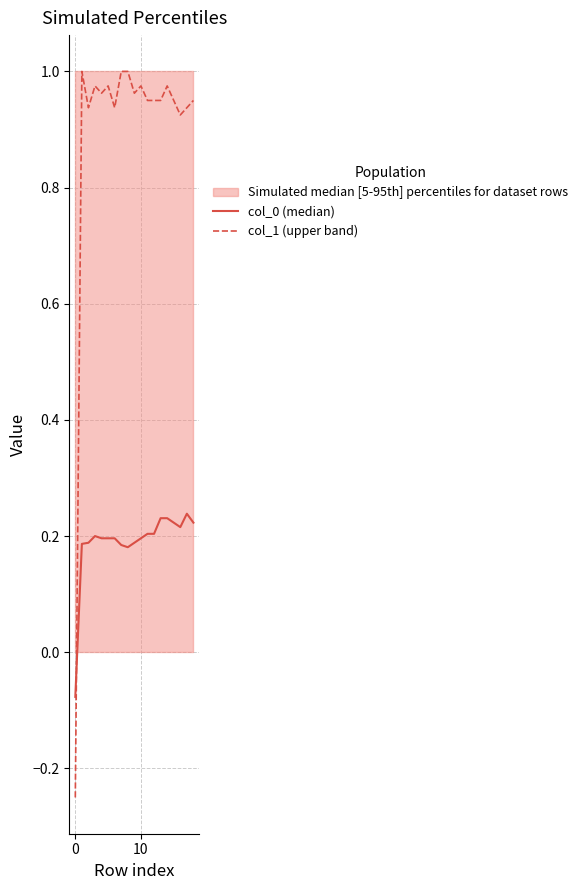

How many times do col_0 (median) and col_1 (upper band) cross each other?

1